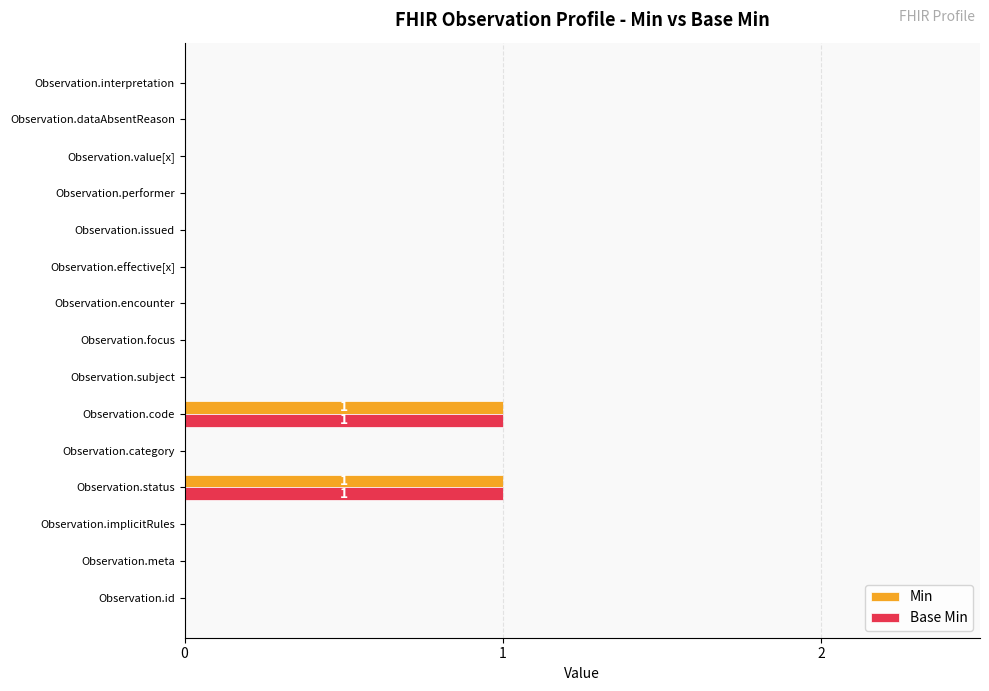

How many Base Min values are between 0 and 1?

15